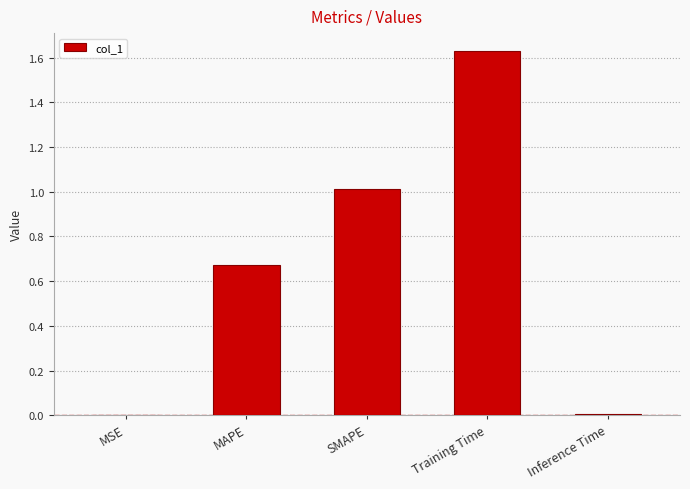

Is it true that the value at SMAPE is 1.8?

False